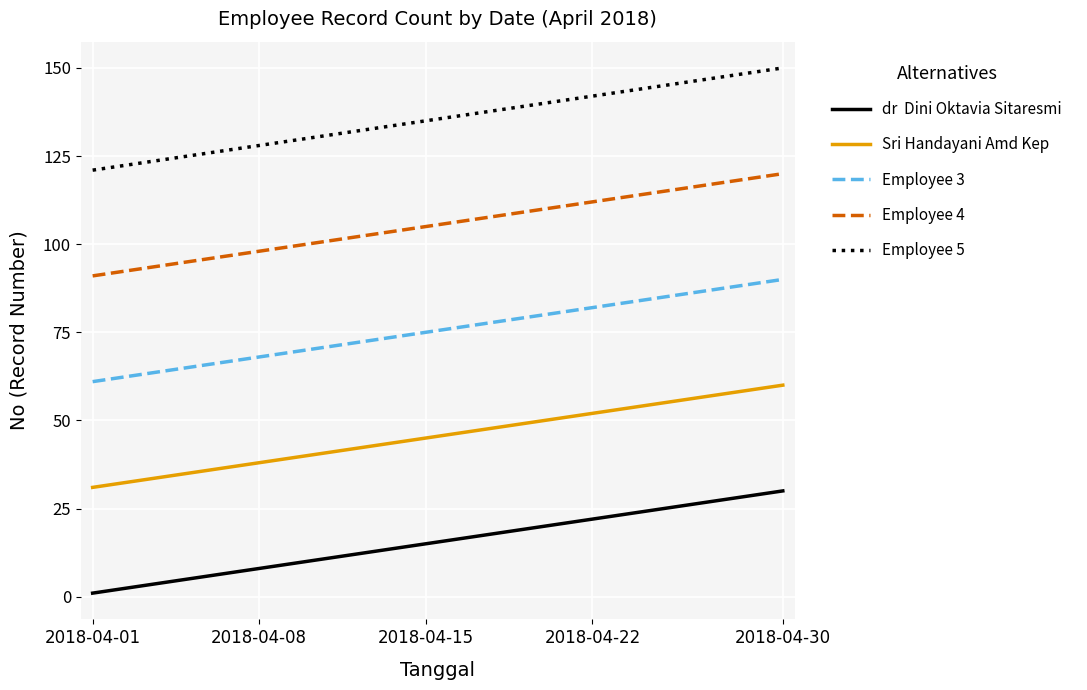

What is the maximum value shown in the chart?

150